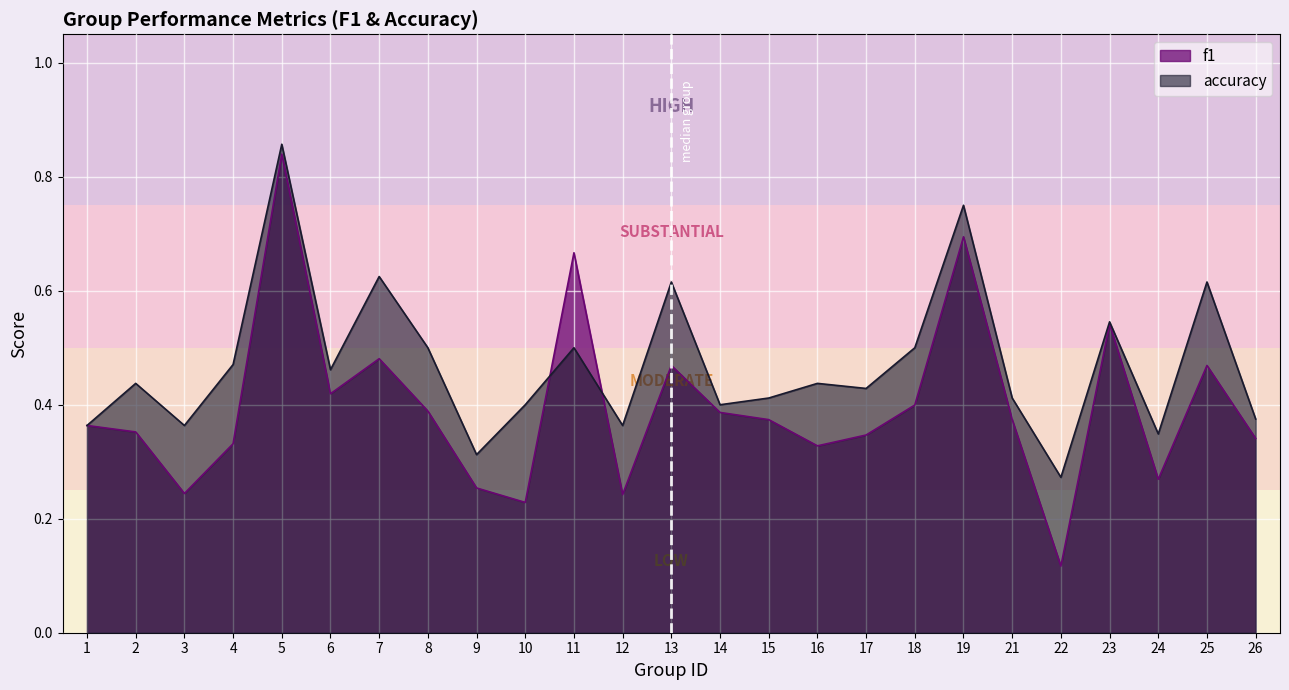

What is the sum of all accuracy values?

11.8